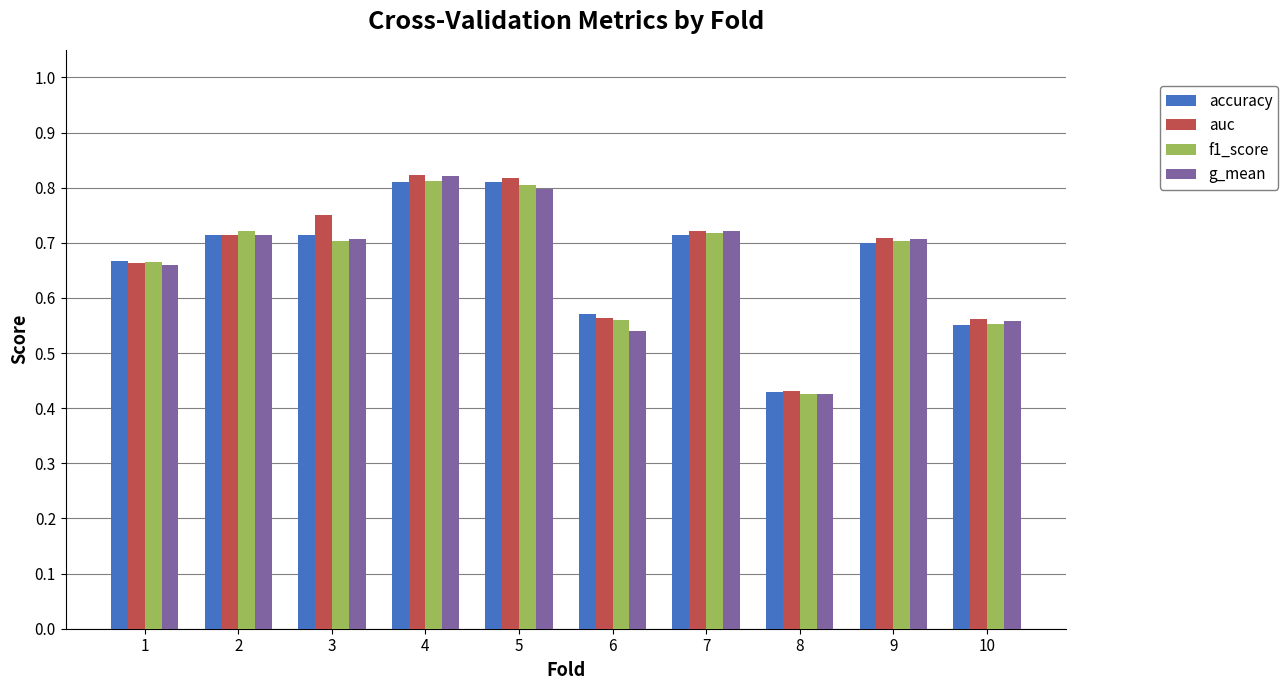

Is it true that accuracy equals 0.3 at 2?

False